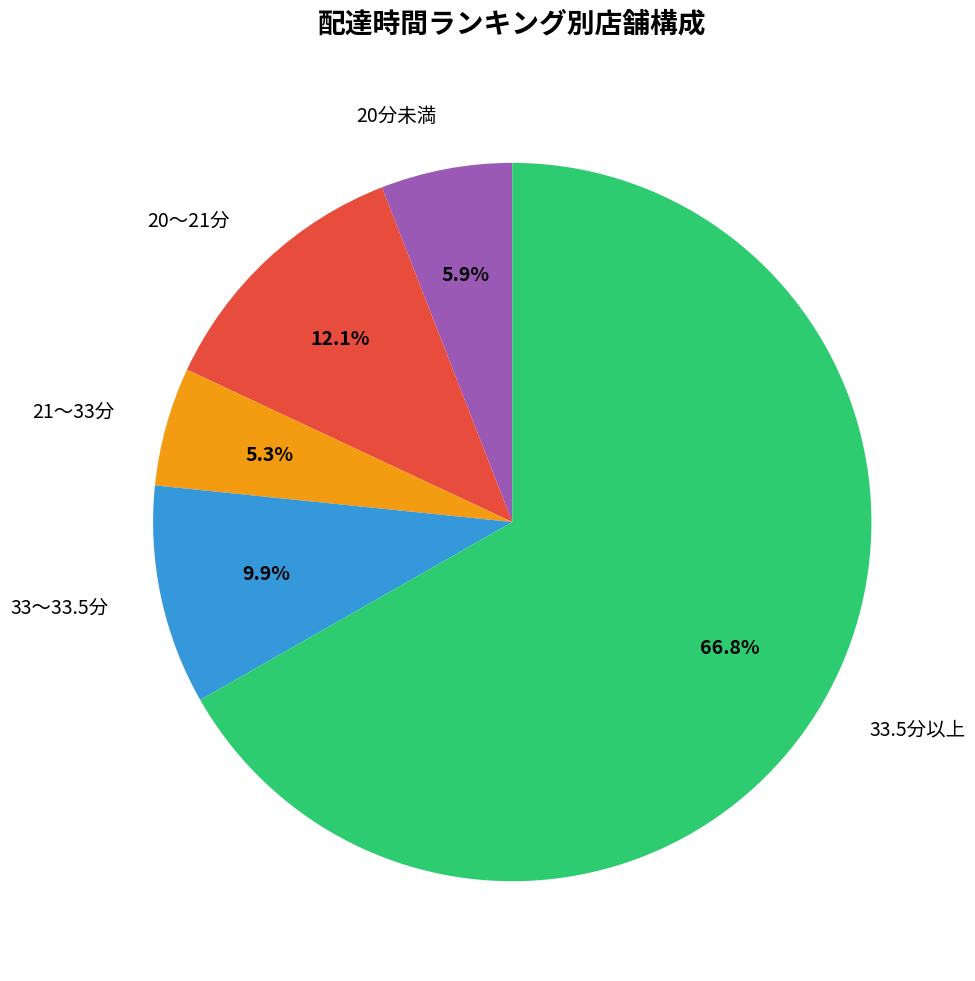

What percentage do 21〜33分 and 33.5分以上 together represent?

72.1%